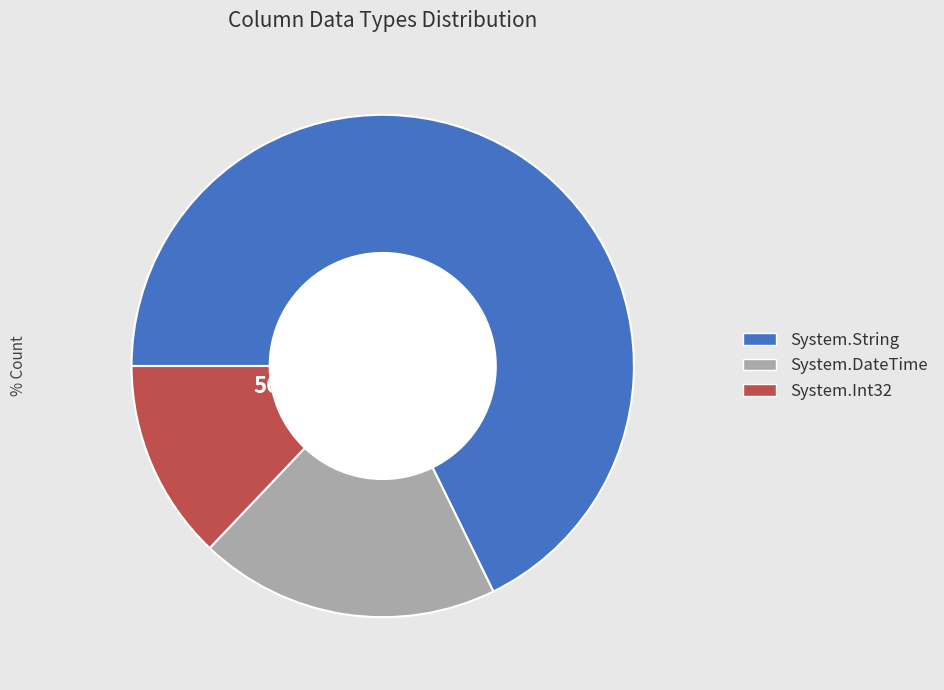

To the nearest percent, what is the difference between the System.Int32 and System.DateTime slice percentages?

6%